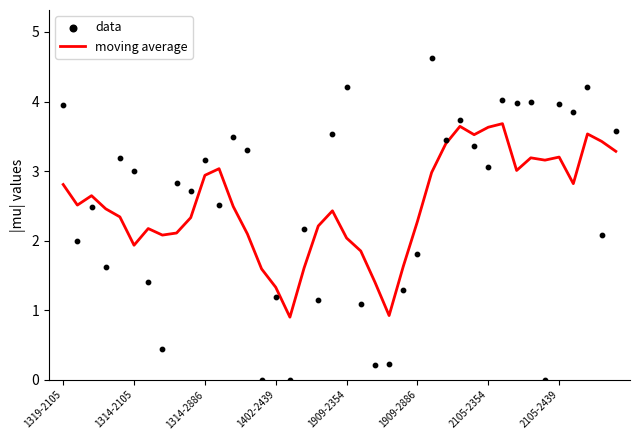

What is the total value across all series at 23?

1.1